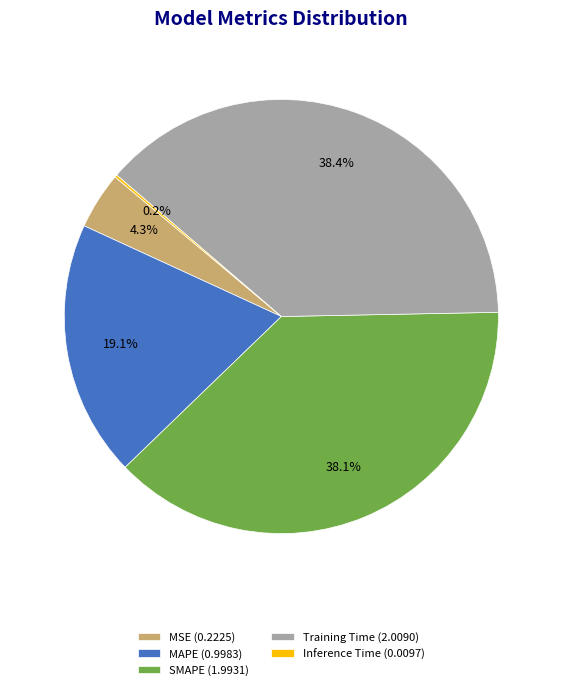

Which has a higher value, MSE (0.2225) or Training Time (2.0090)?

Training Time (2.0090)